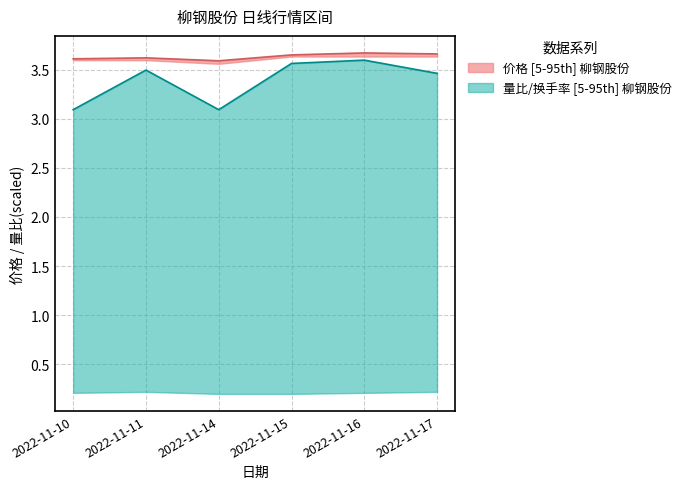

How many lines are shown in the chart?

2